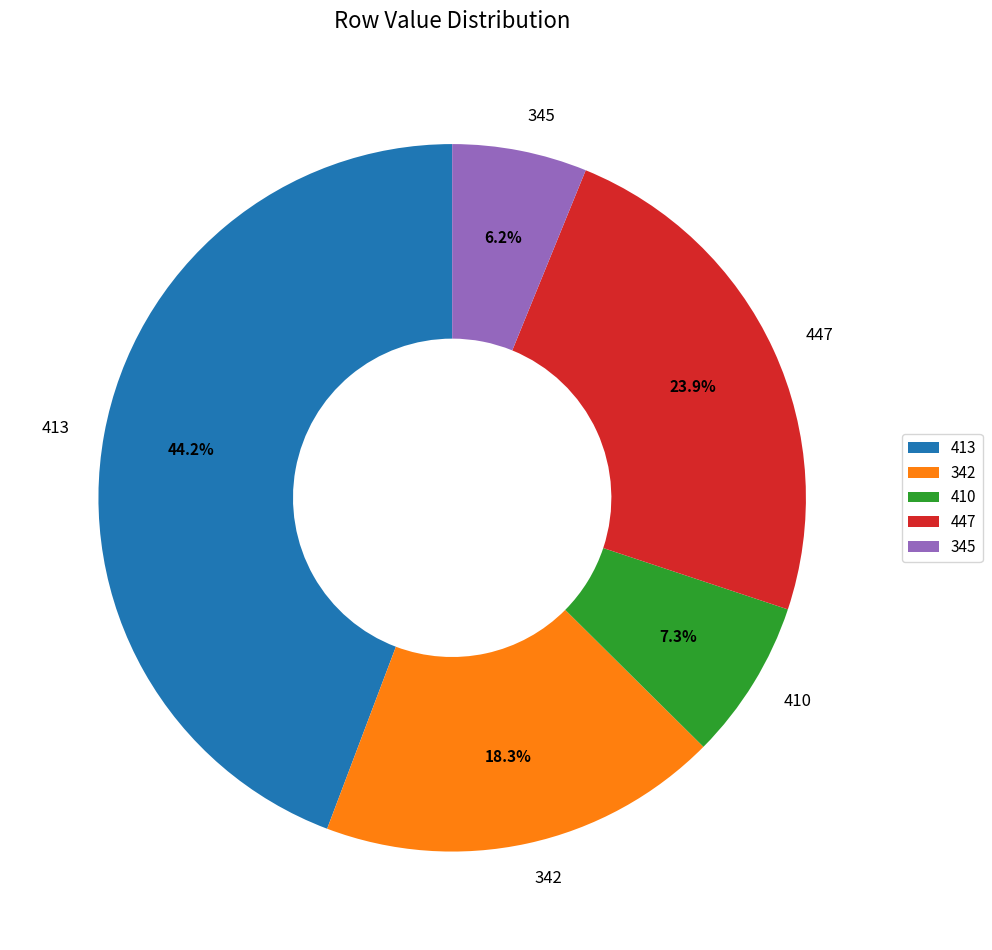

What is the smallest slice in the pie chart?

345